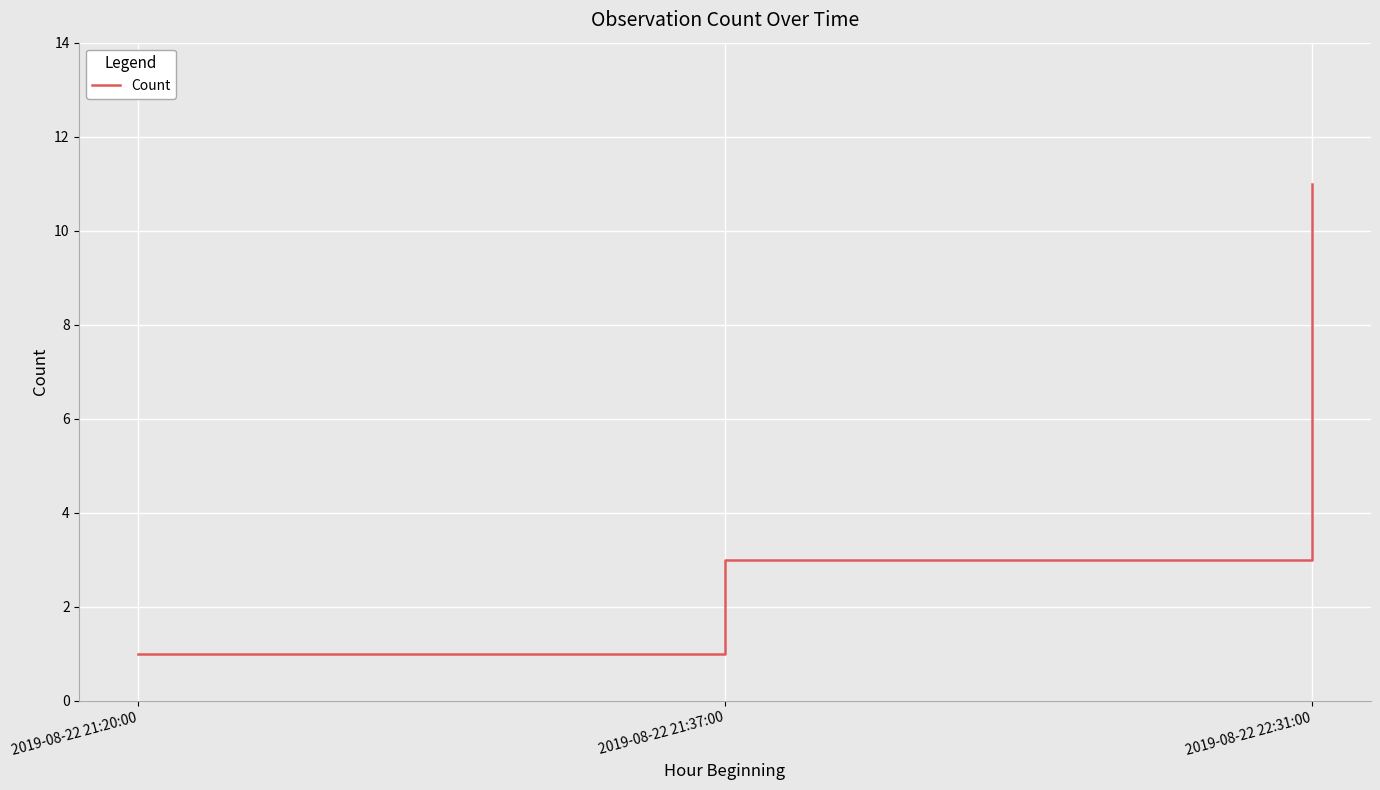

Is it true that the value at 2019-08-22 22:31:00 is 19?

False